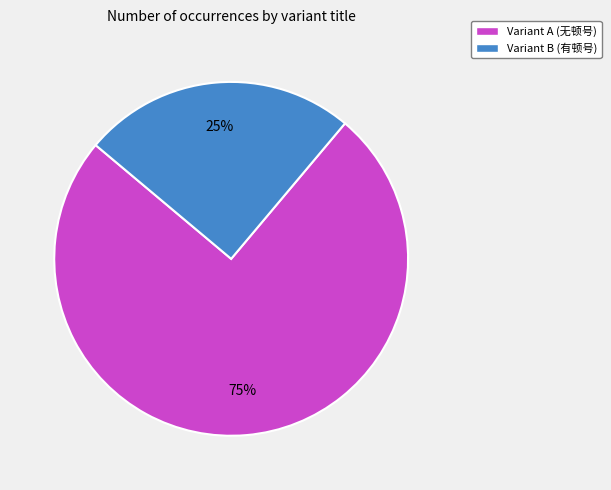

Is there any slice that represents more than half of the pie?

Yes